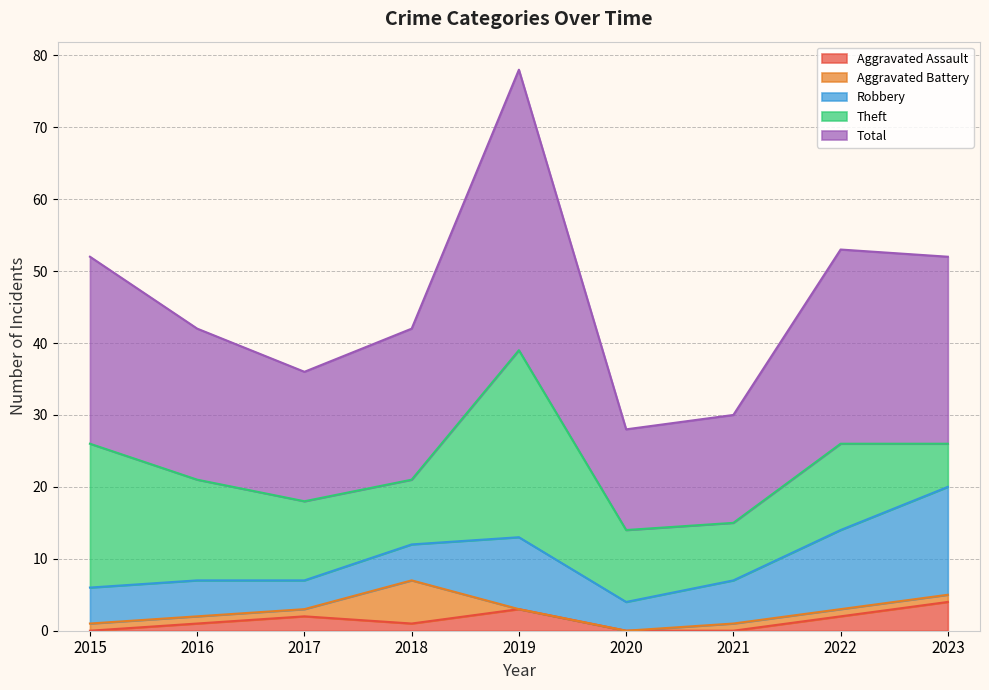

How many data points in Theft are less than 11?

4